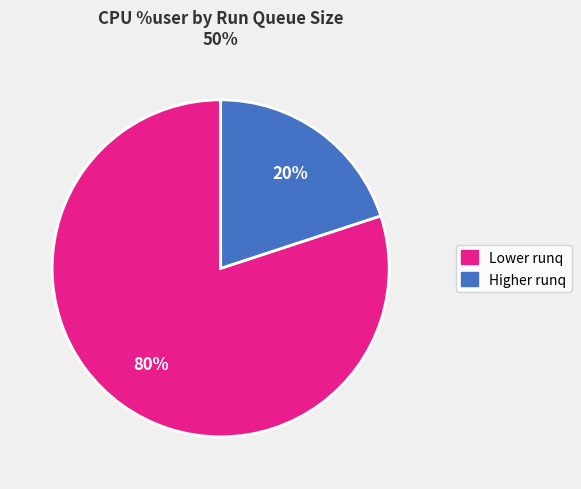

Is there a majority slice in this chart?

Yes